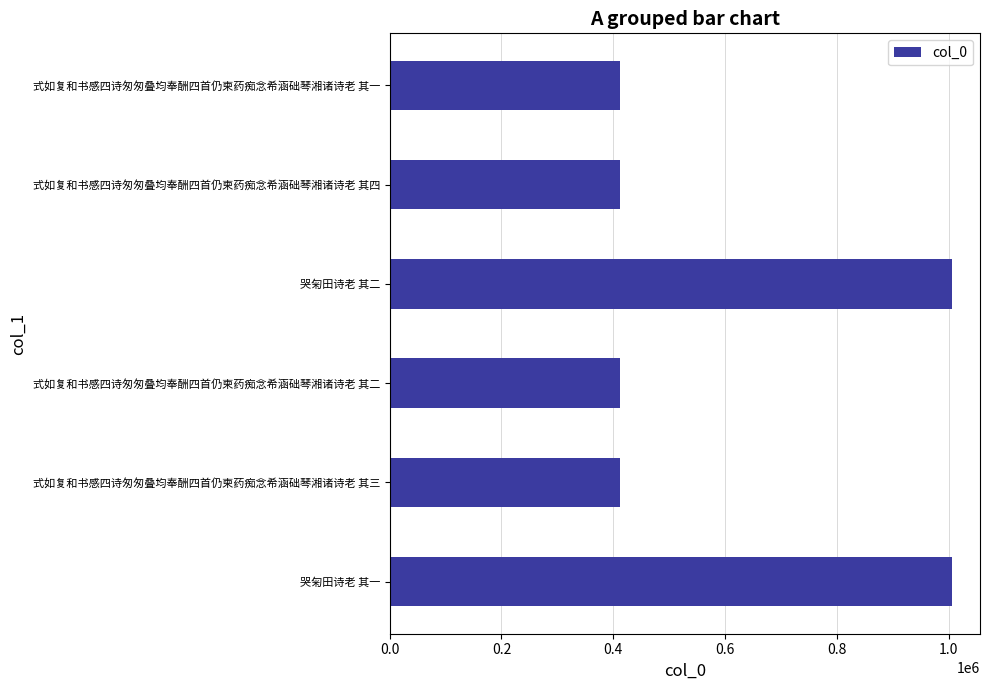

What is the change in value from 式如复和书感四诗匆匆叠均奉酬四首仍柬药痴念希涵础琴湘诸诗老 其三 to 哭匊田诗老 其二?

+593636